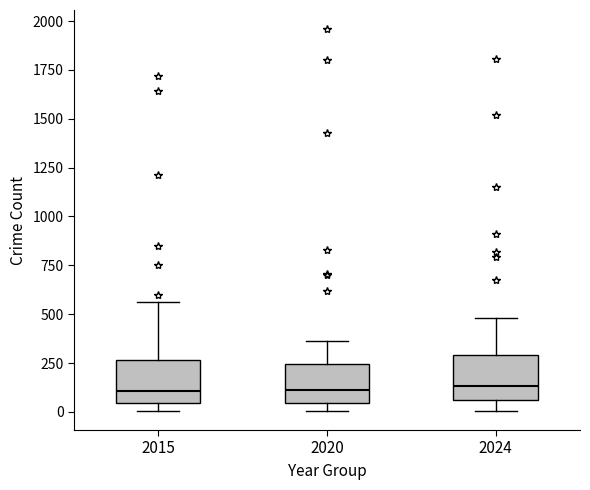

Where is the upper edge of the box at x = 2024 on the y-axis? The values are not printed on the chart, so give them approximately, as read against the axis.

300